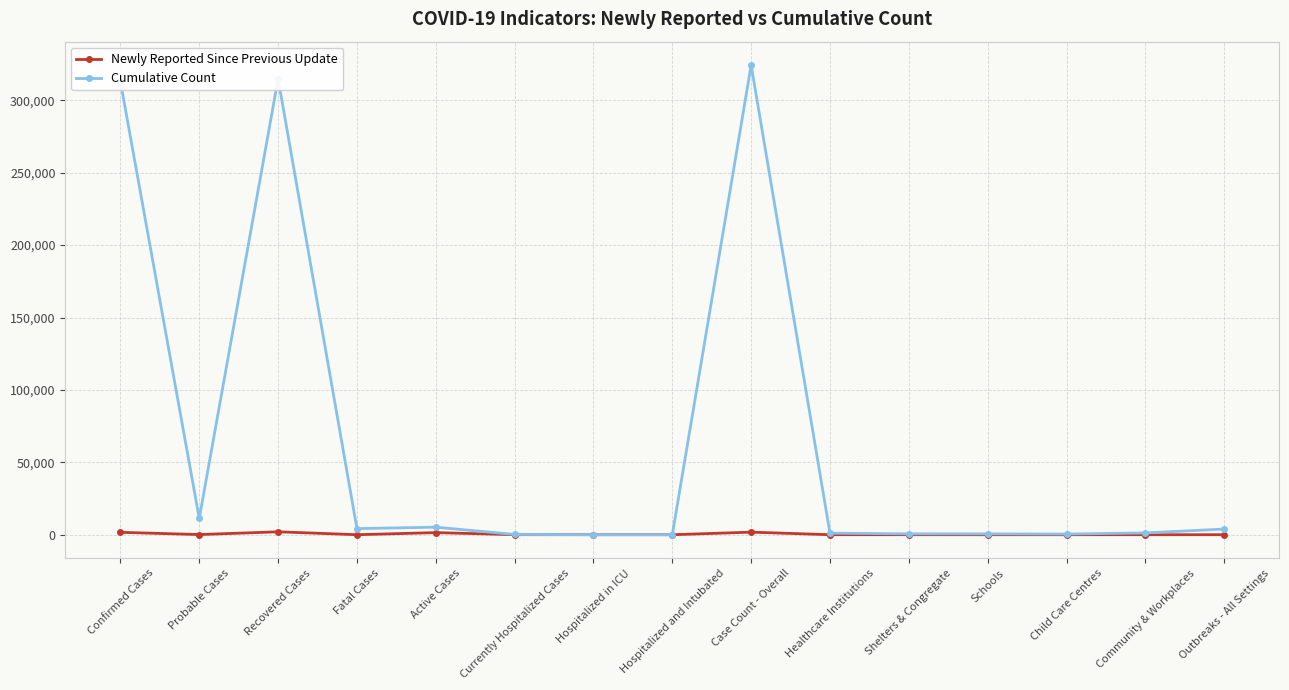

How many data points in Newly Reported Since Previous Update are less than 11?

7